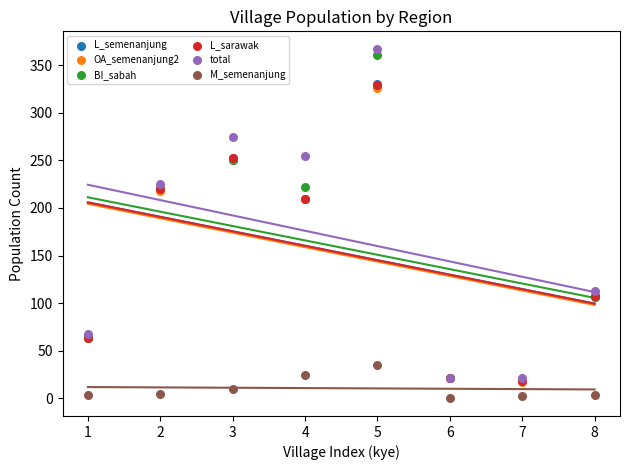

Which series reaches the maximum Y coordinate?

total